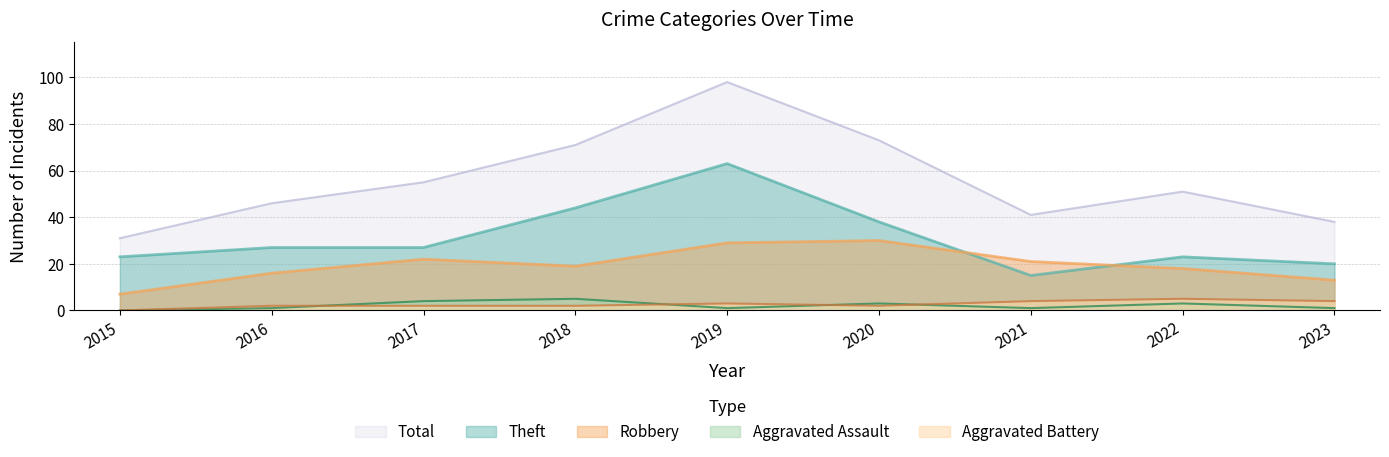

True or false: Aggravated Battery has a value of 2 at 2017.

True